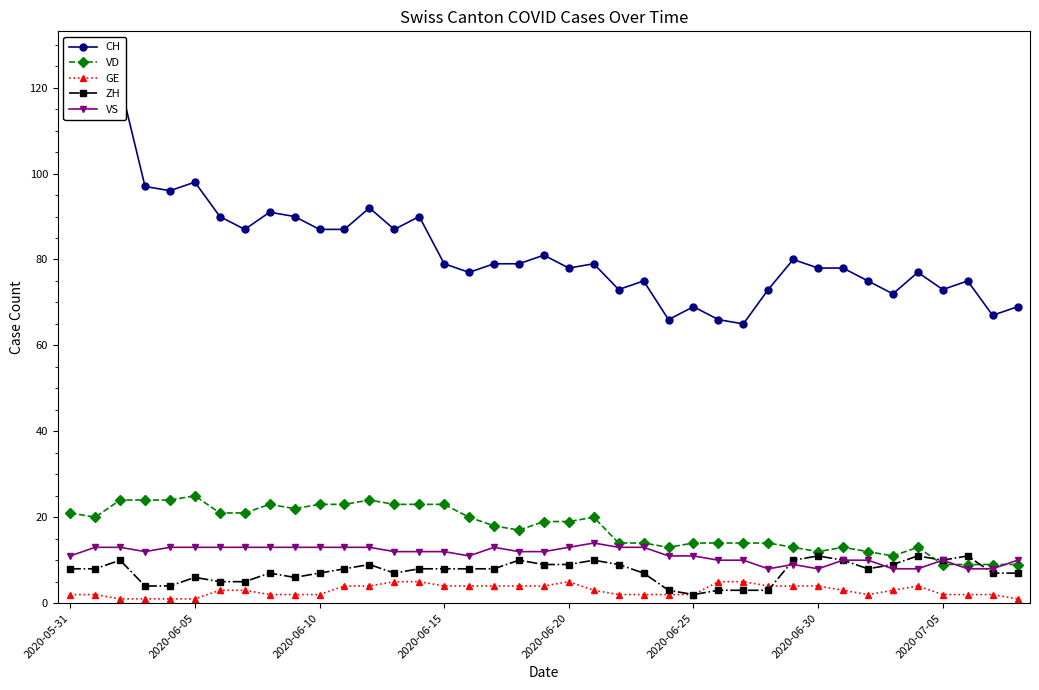

Reading left to right, list all the values displayed in this chart.

CH: 117	116	121	97	96	98	90	87	91	90	87	87	92	87	90	79	77	79	79	81	78	79	73	75	66	69	66	65	73	80	78	78	75	72	77	73	75	67	69
VD: 21	20	24	24	24	25	21	21	23	22	23	23	24	23	23	23	20	18	17	19	19	20	14	14	13	14	14	14	14	13	12	13	12	11	13	9	9	9	9
GE: 2	2	1	1	1	1	3	3	2	2	2	4	4	5	5	4	4	4	4	4	5	3	2	2	2	2	5	5	4	4	4	3	2	3	4	2	2	2	1
ZH: 8	8	10	4	4	6	5	5	7	6	7	8	9	7	8	8	8	8	10	9	9	10	9	7	3	2	3	3	3	10	11	10	8	9	11	10	11	7	7
VS: 11	13	13	12	13	13	13	13	13	13	13	13	13	12	12	12	11	13	12	12	13	14	13	13	11	11	10	10	8	9	8	10	10	8	8	10	8	8	10